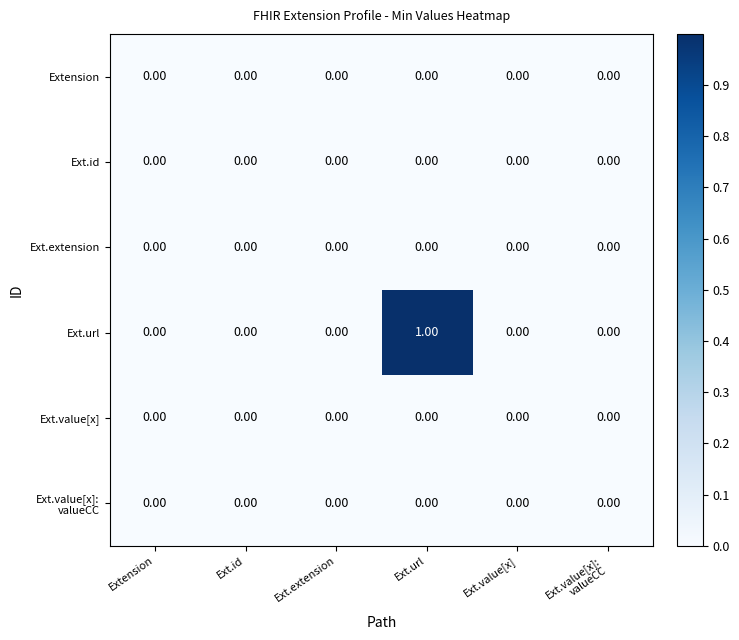

Which series has the widest spread of values?

Ext.url